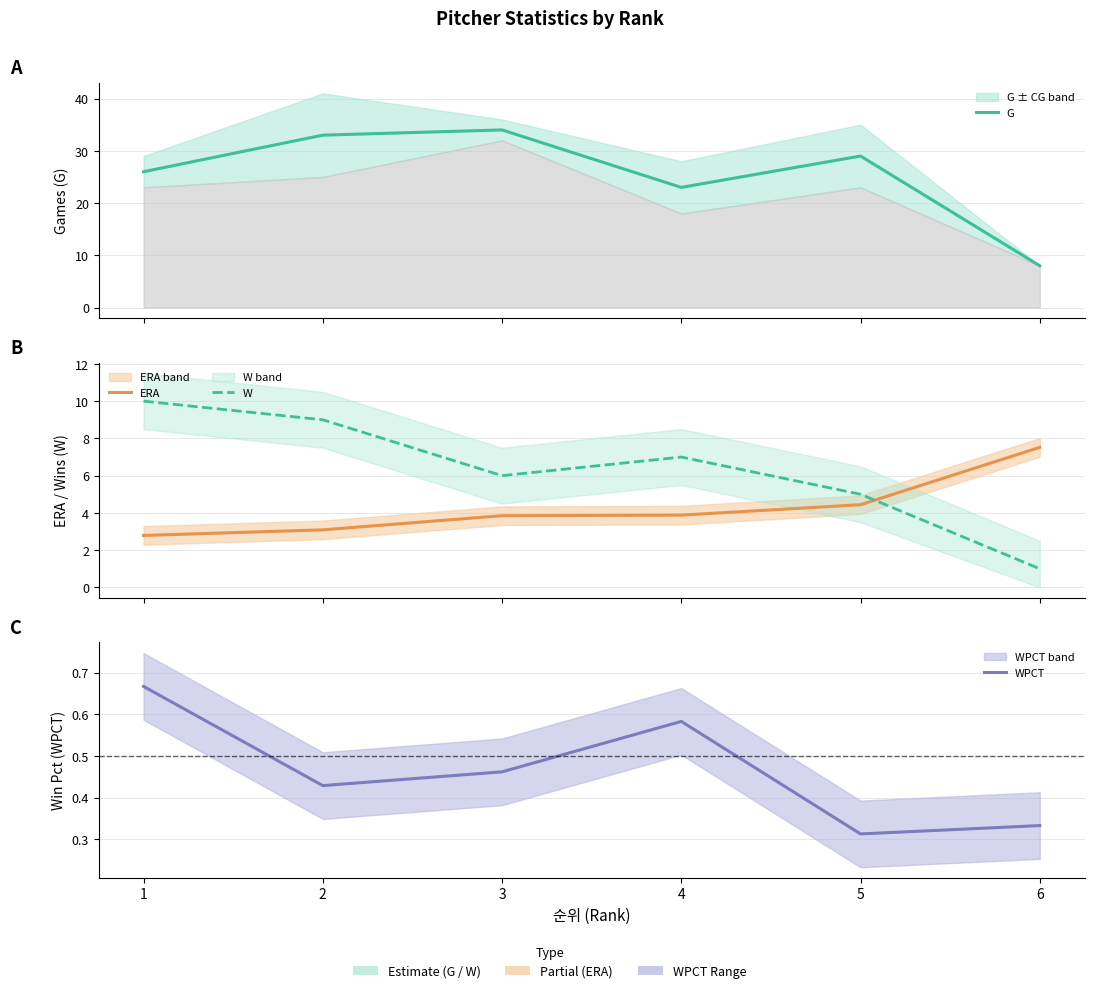

Where is W nearest to the value 5?

5